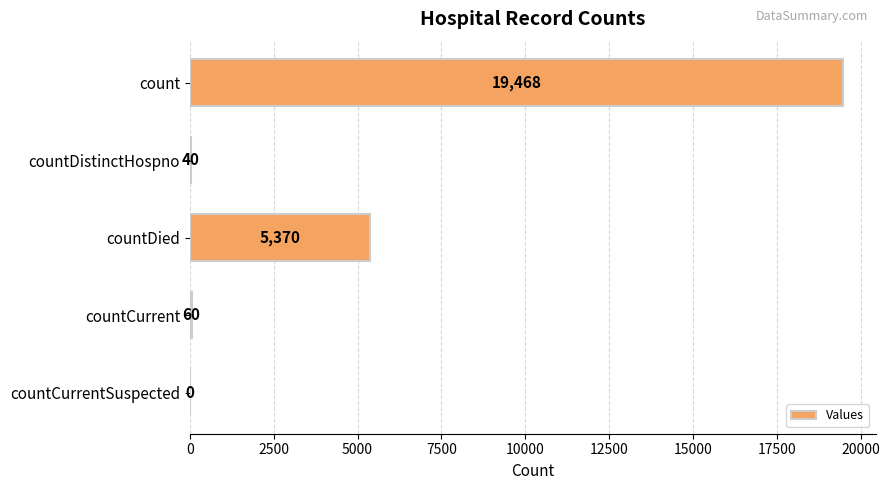

Reading top to bottom, list all the values displayed in this chart.

count=19468	countDistinctHospno=40	countDied=5370	countCurrent=60	countCurrentSuspected=0